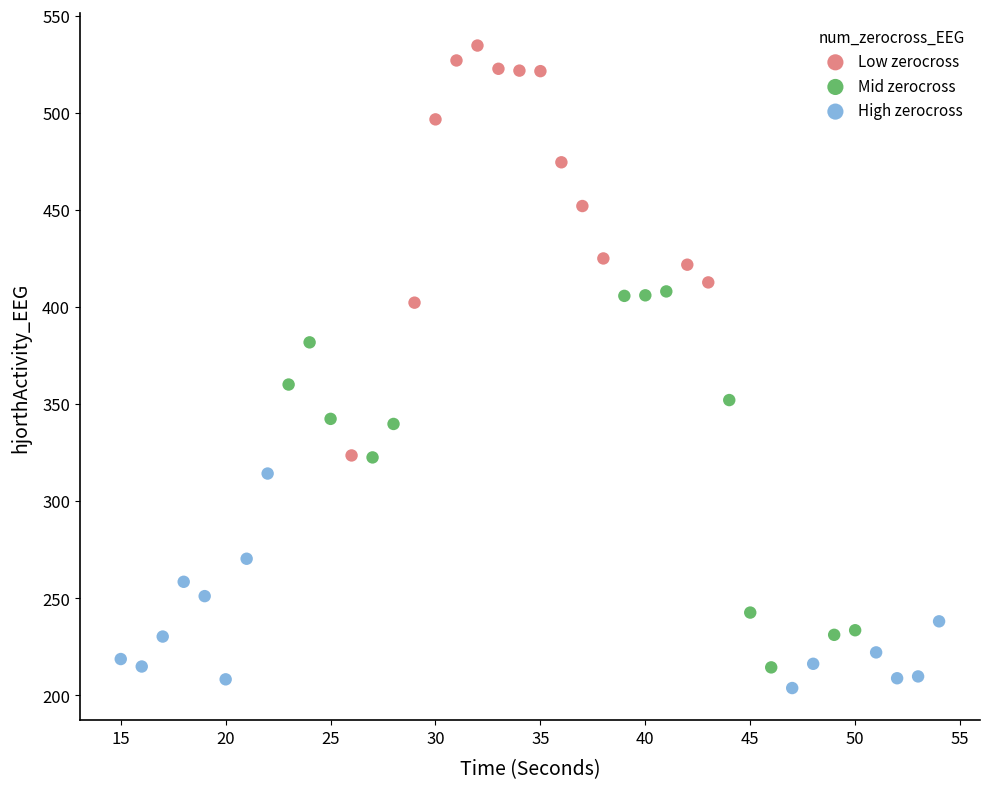

Which series contains the lowest Y value?

High zerocross